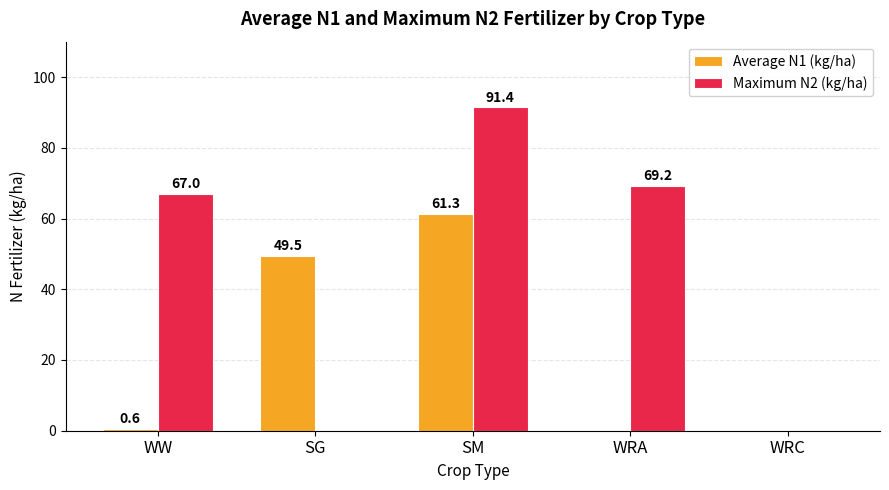

Is the value of Maximum N2 (kg/ha) at WRC greater than the value of Average N1 (kg/ha) at SG?

No